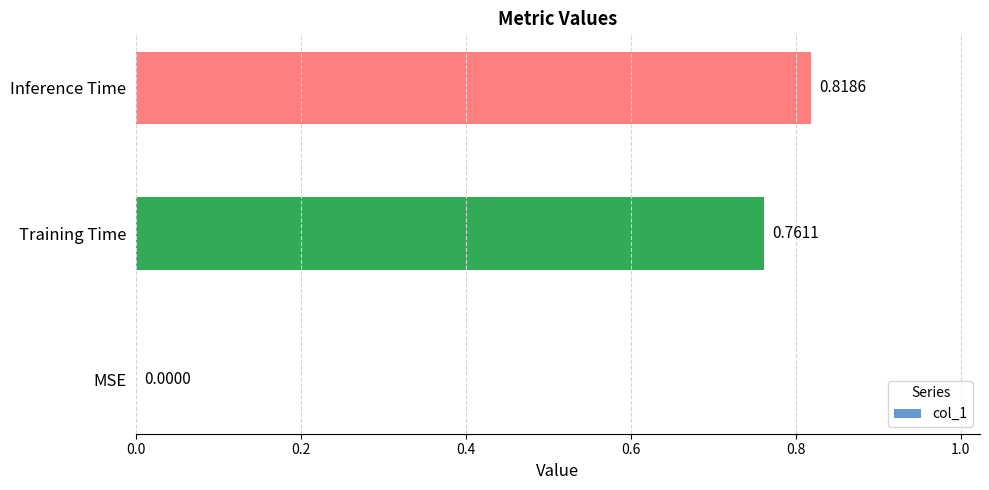

Where is the data nearest to the value 0?

MSE